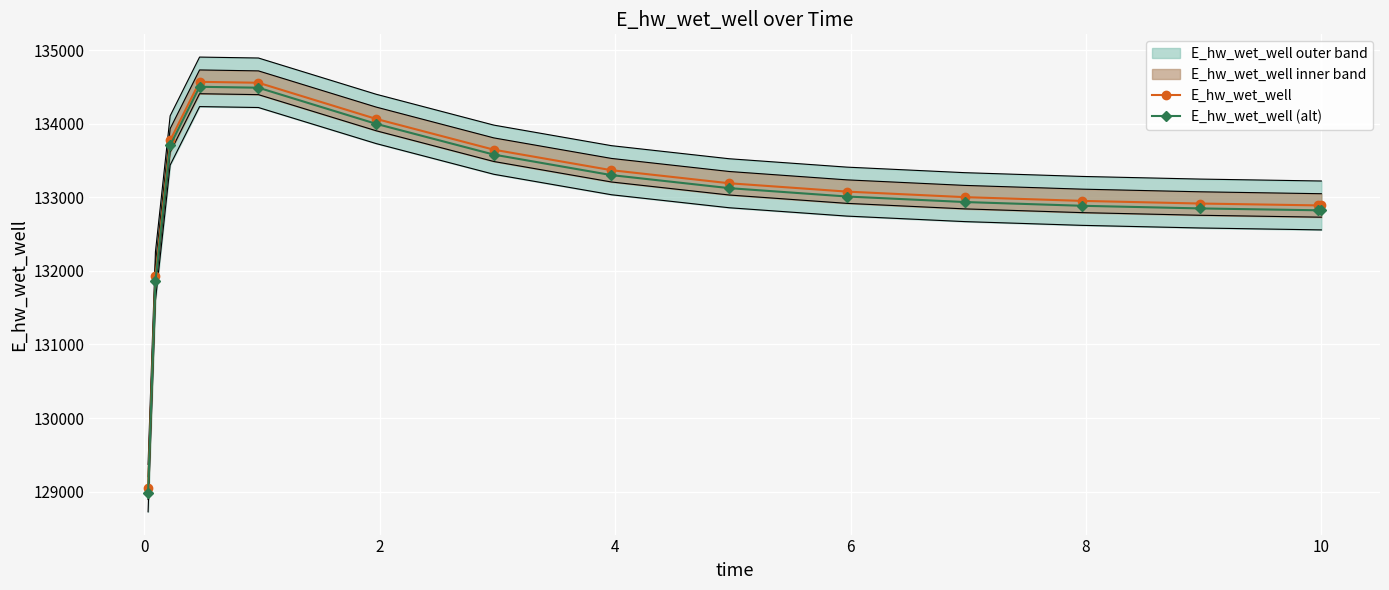

True or false: E_hw_wet_well (alt) and E_hw_wet_well intersect in this chart.

False